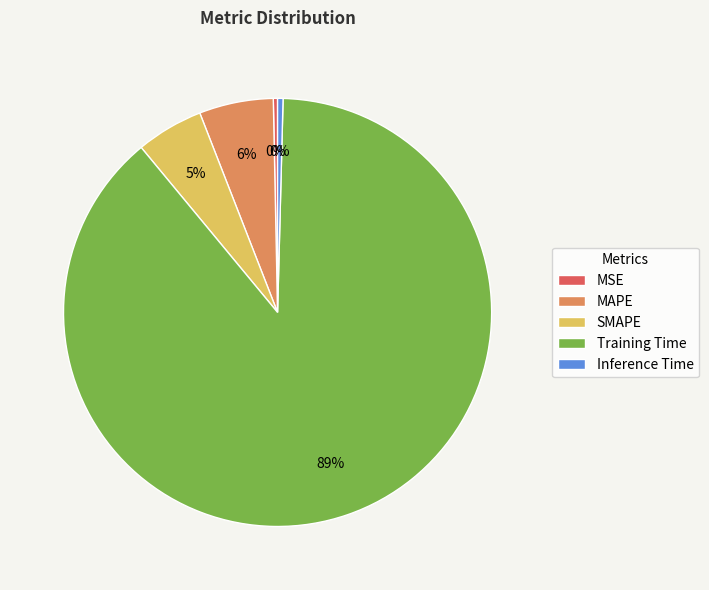

Which slice is the largest?

Training Time